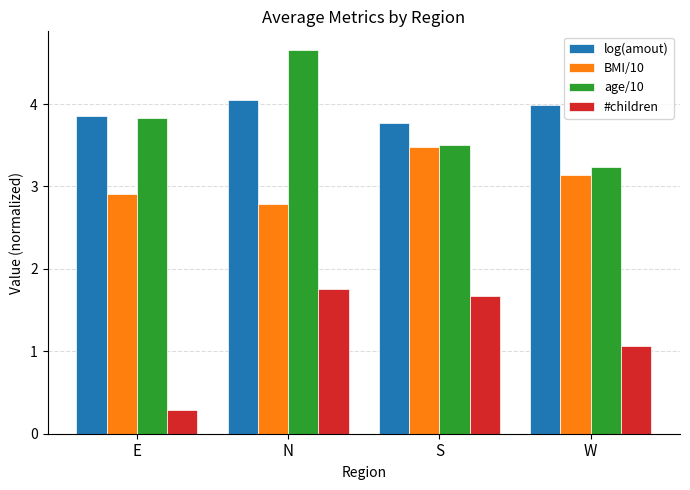

Does the chart contain stacked bars?

No